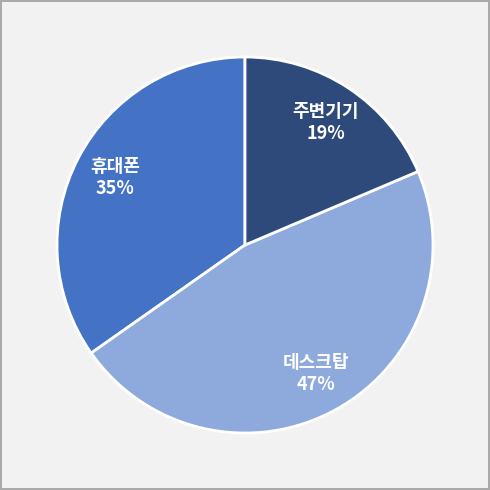

To the nearest percent, what is the average slice percentage?

33%